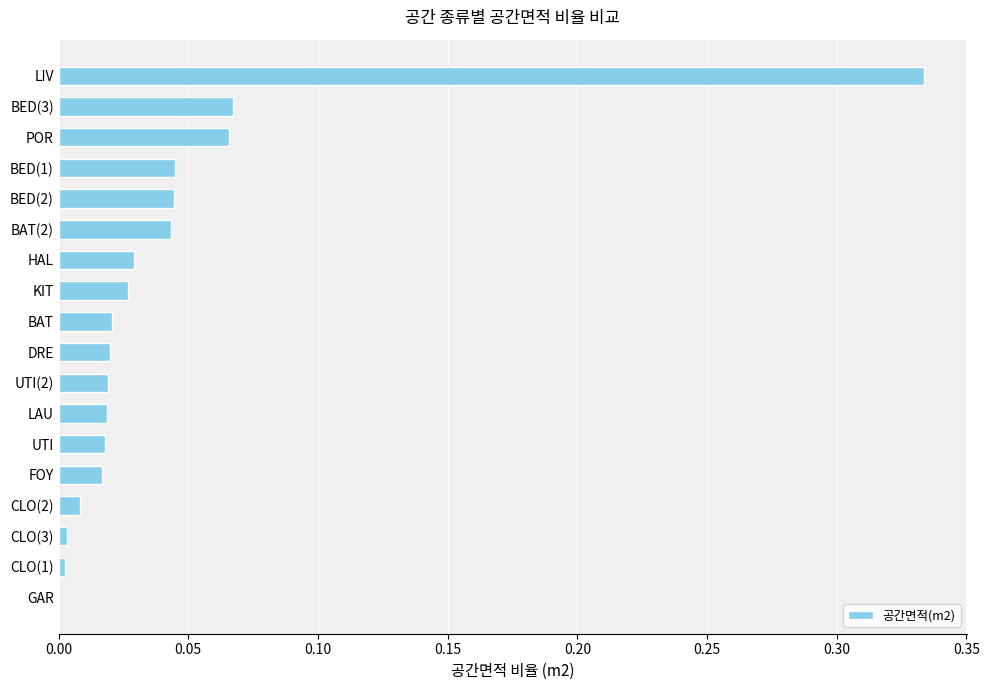

Between BED(2) and CLO(2), which is larger?

BED(2)